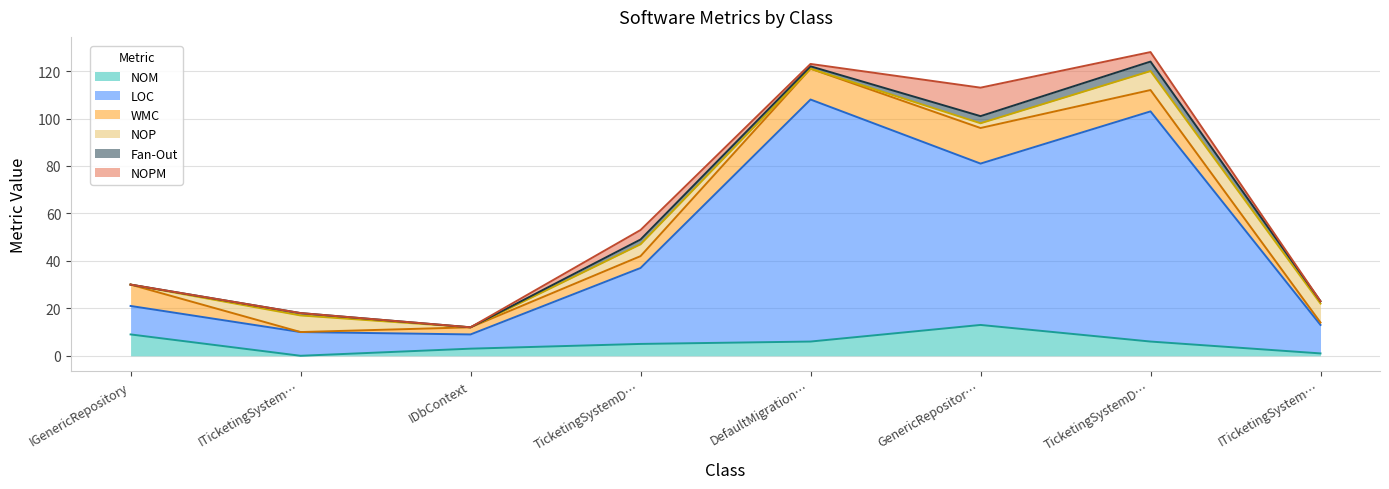

Where does the Fan-Out series first go above 1?

TicketingSystemDbContext